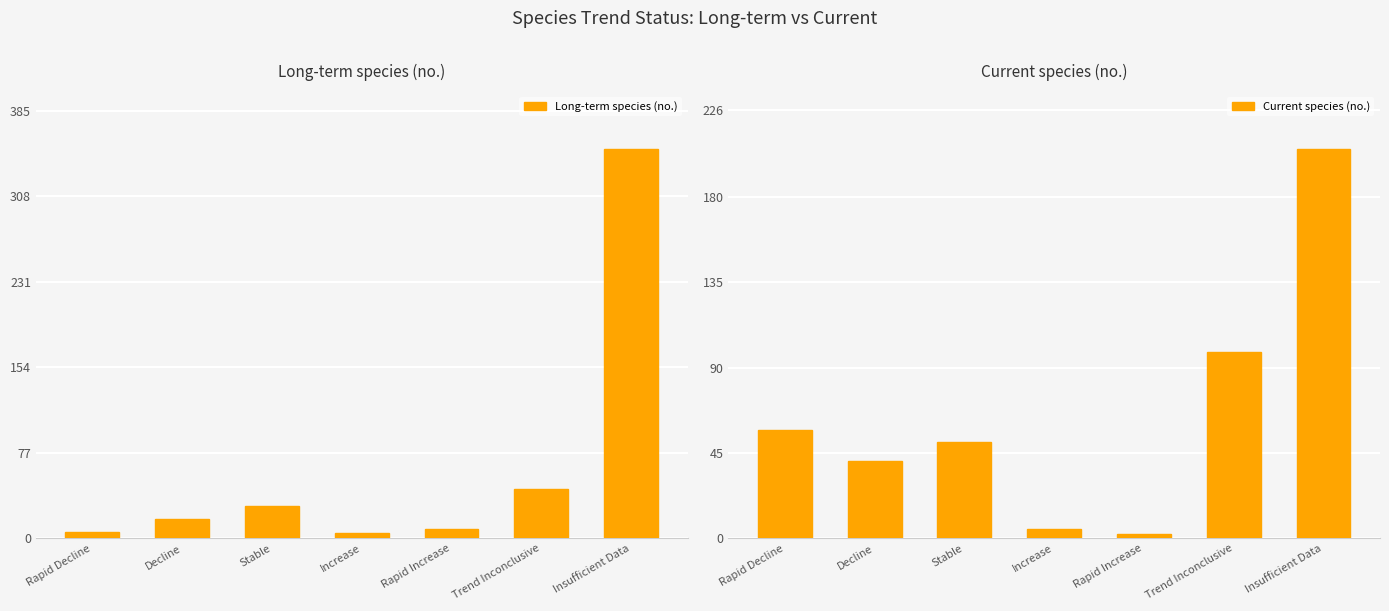

What is the smallest value displayed?

2